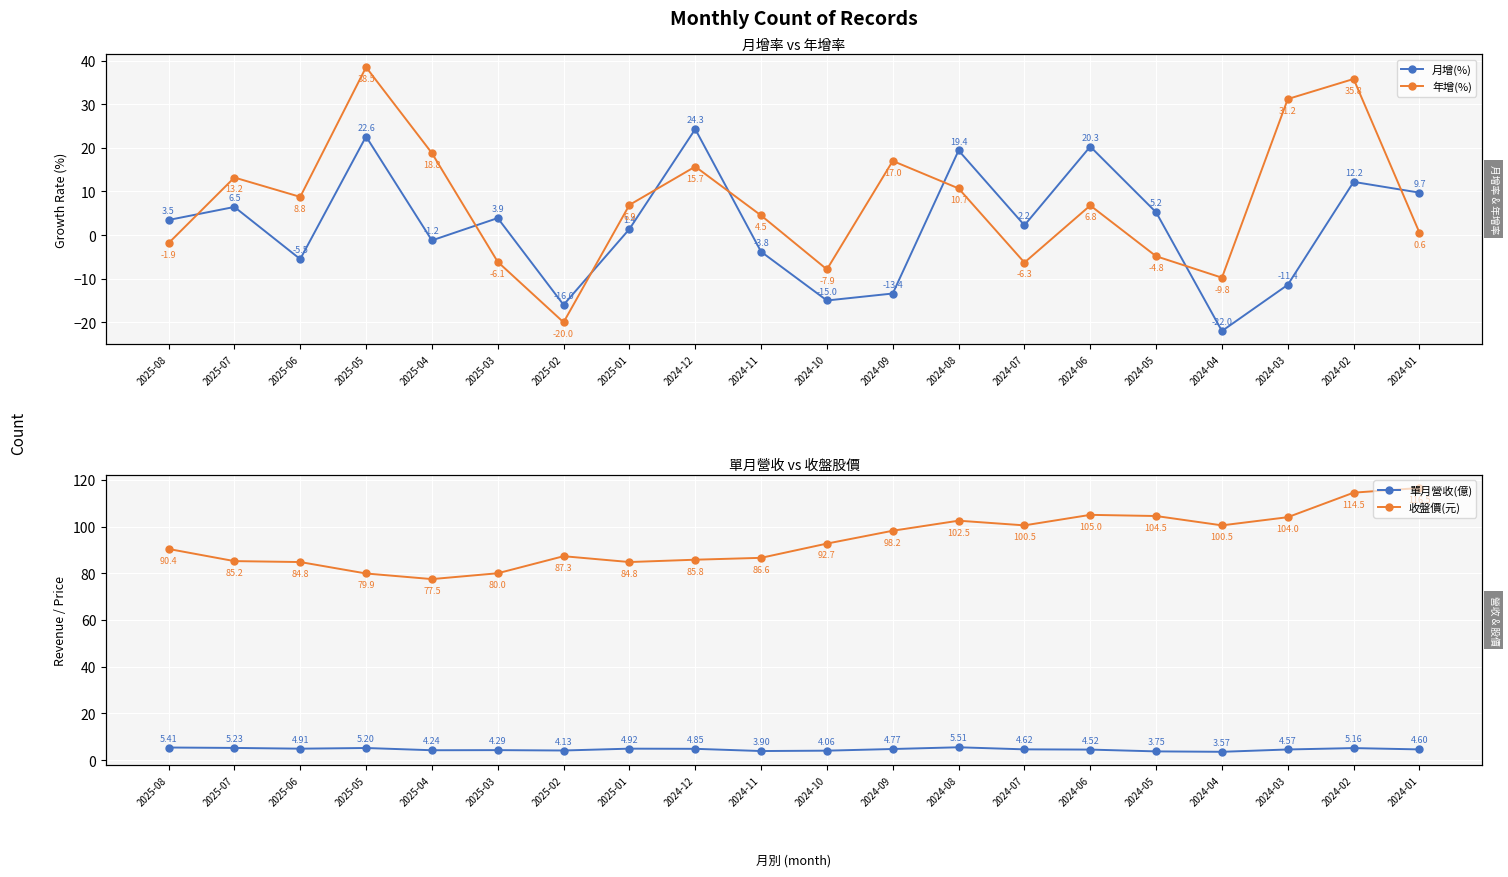

Rank the series by their maximum value, from highest to lowest.

收盤價(元), 年增(%), 月增(%), 單月營收(億)